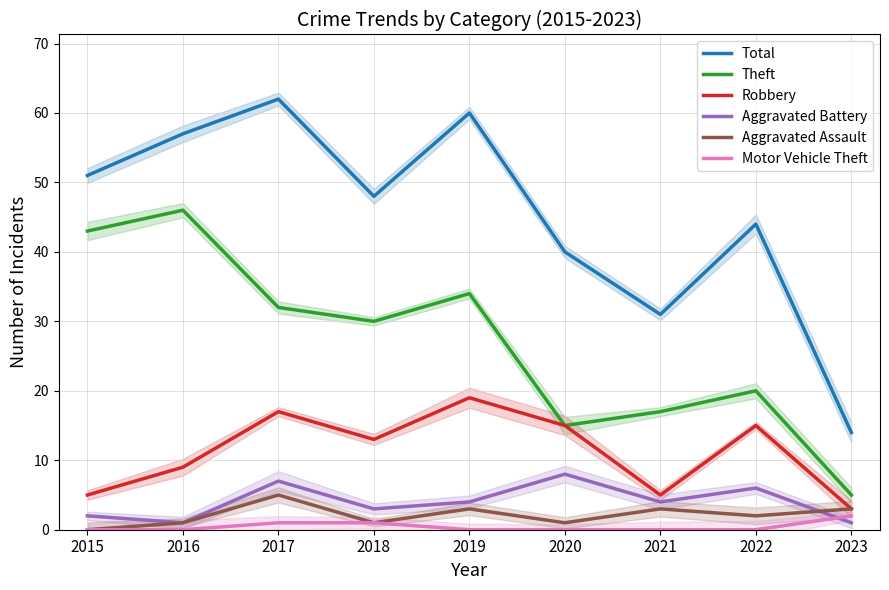

True or false: Robbery and Theft cross at least once.

False